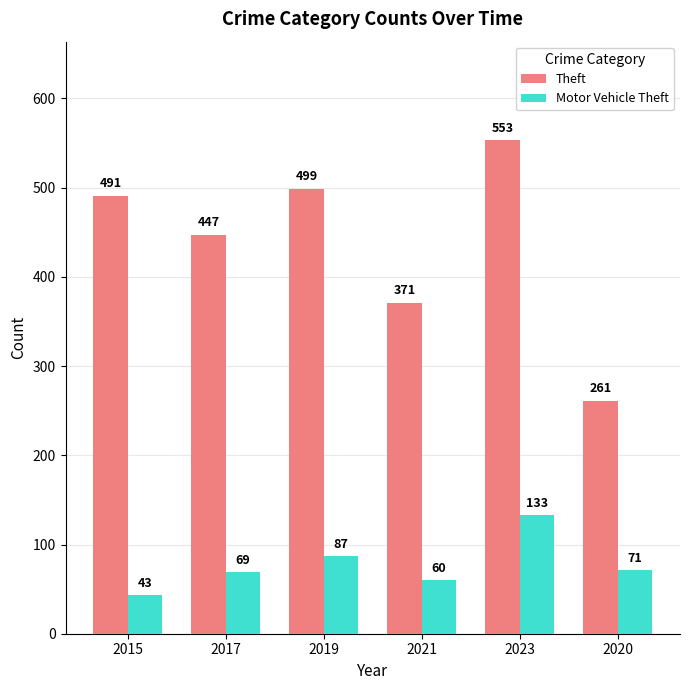

What is the total value across all series at 2023?

686